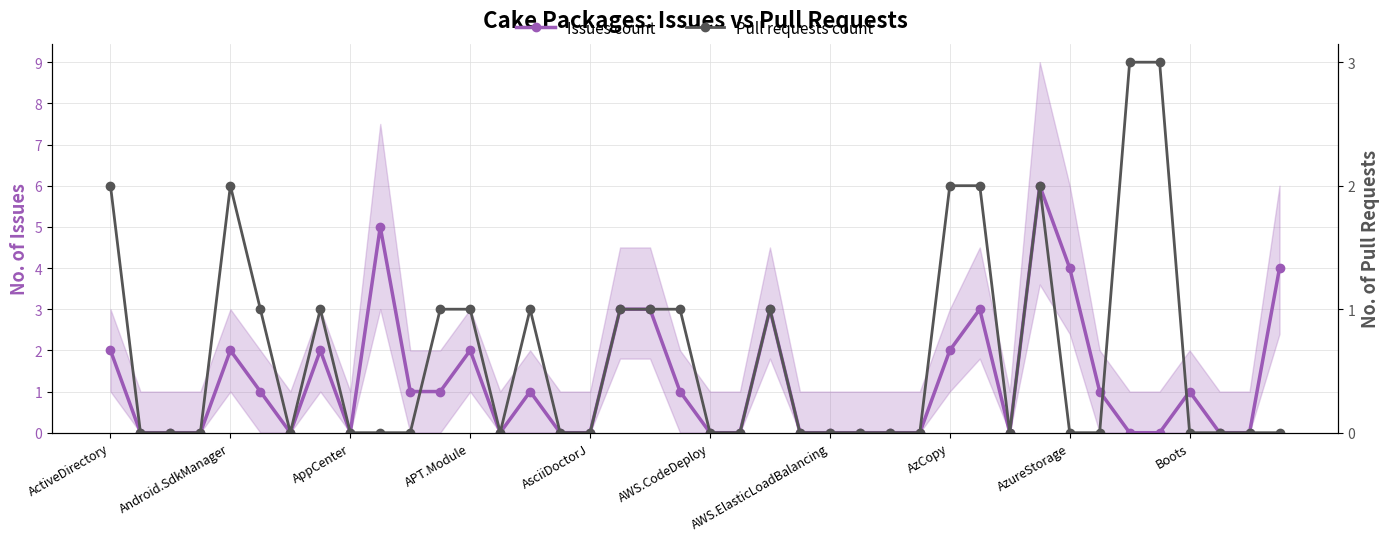

Is it true that Issues count equals 1 at 19?

True